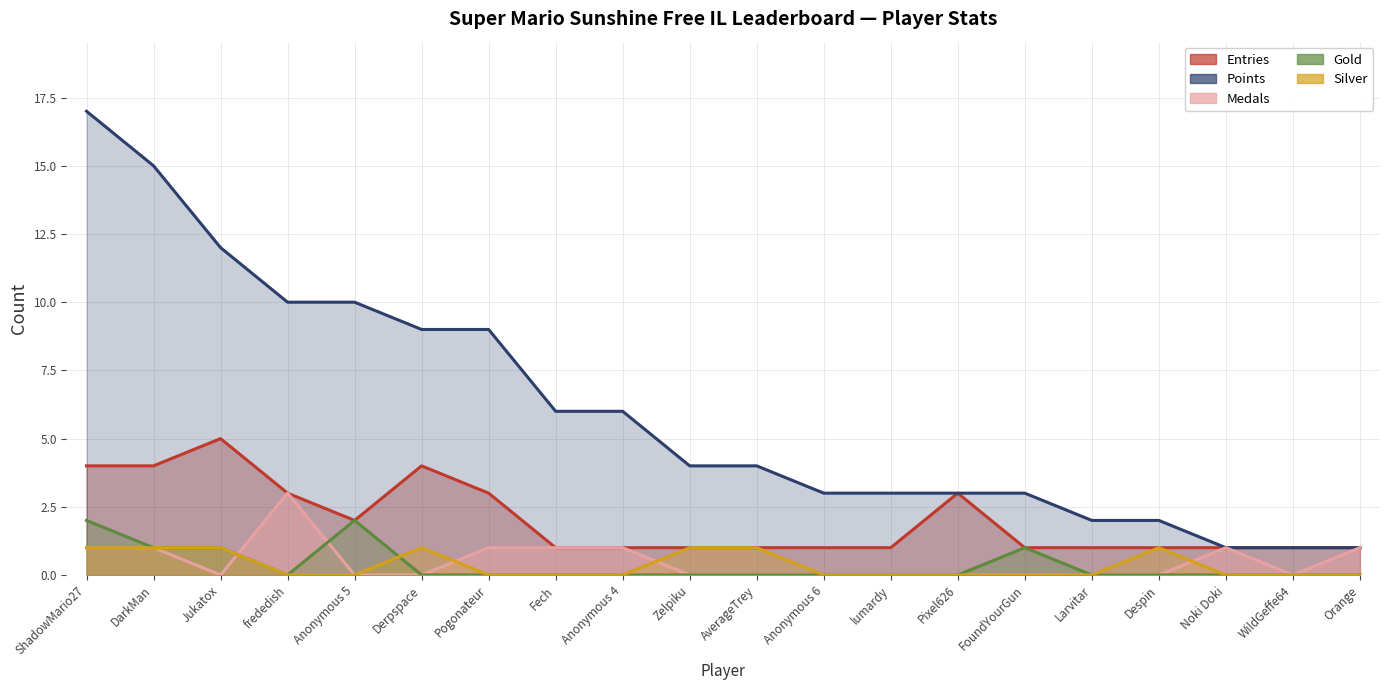

At how many categories does at least one series exceed 0?

20